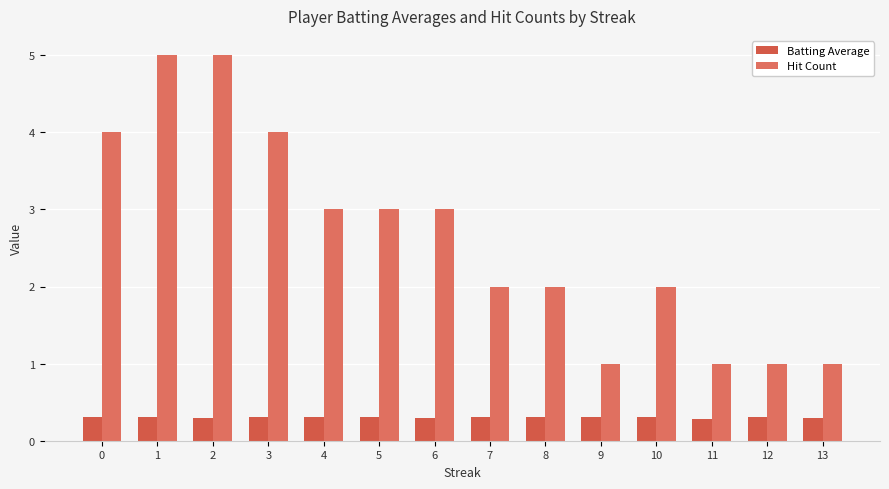

What value does the Hit Count series have at 3?

4.0